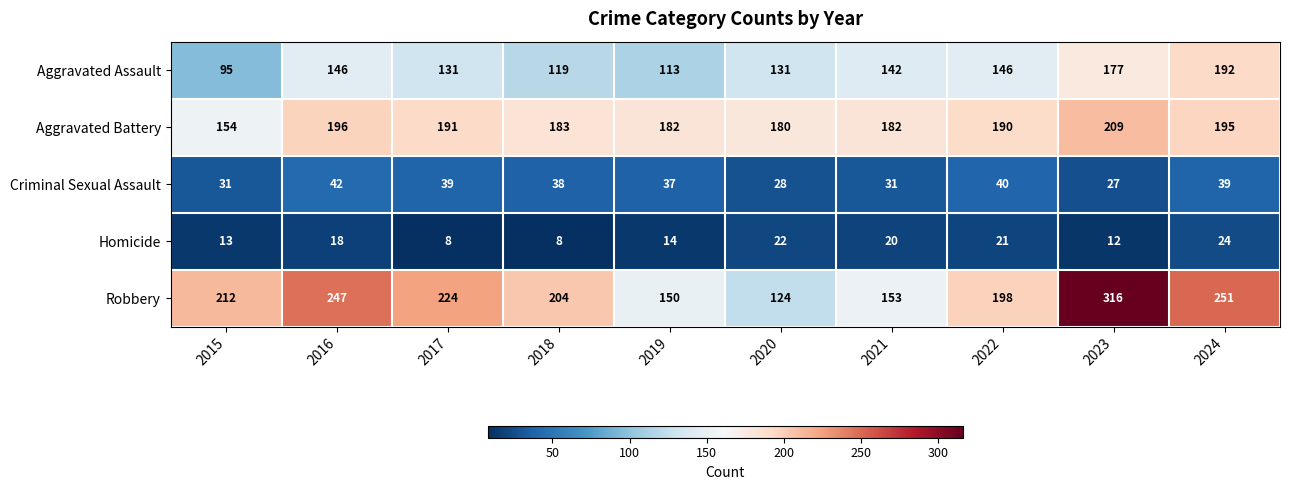

At which category does the chart reach its peak across all series?

2023